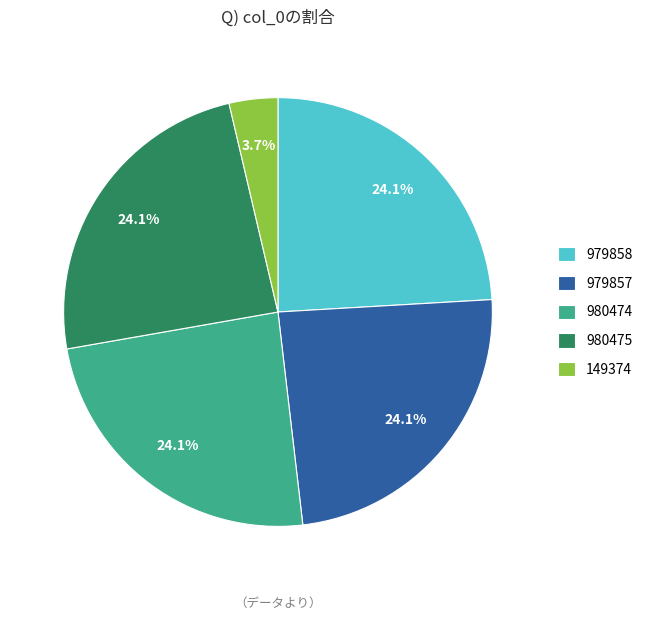

Is there a majority slice in this chart?

No